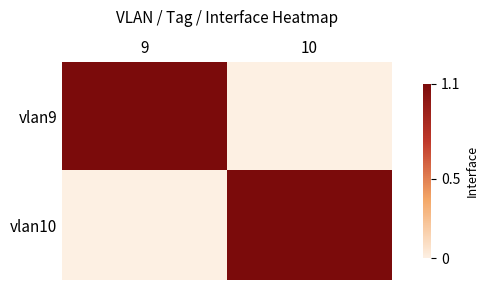

Which has a higher value, 9 or 10?

9